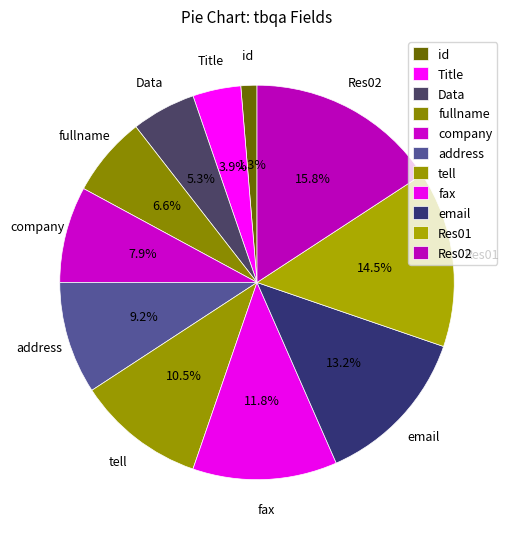

Rank the categories by value from highest to lowest.

Res02, Res01, email, fax, tell, address, company, fullname, Data, Title, id